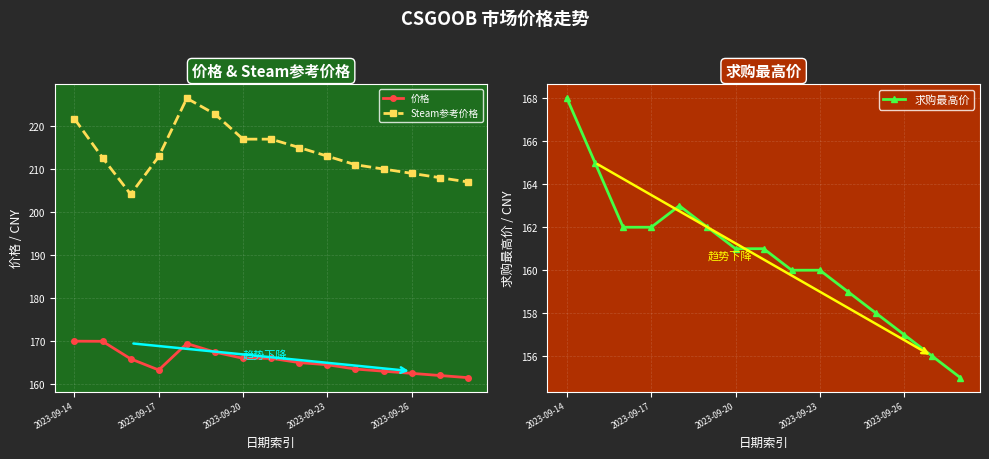

At which label does 求购最高价 reach its peak?

2023-09-14